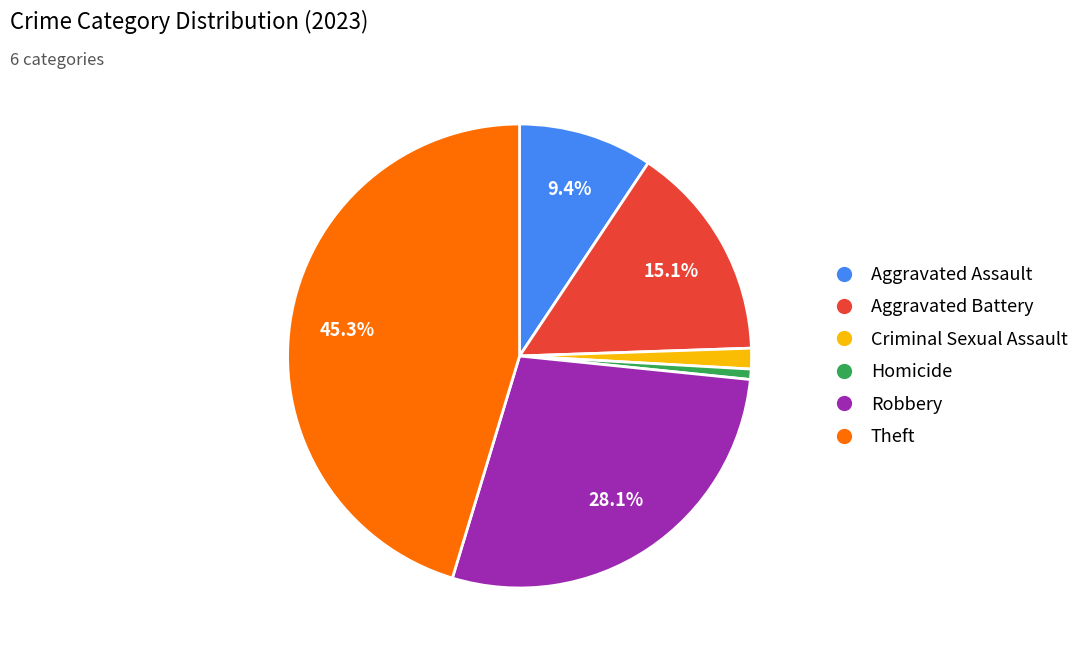

Which category has the smallest portion of the pie?

Homicide